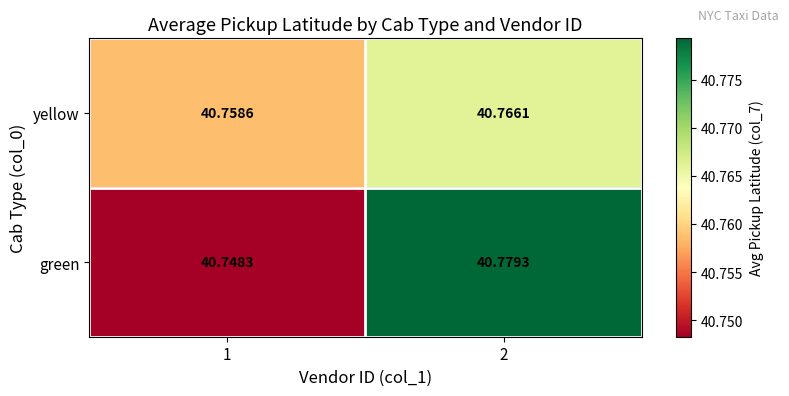

Rank the series by their maximum value, from highest to lowest.

green, yellow